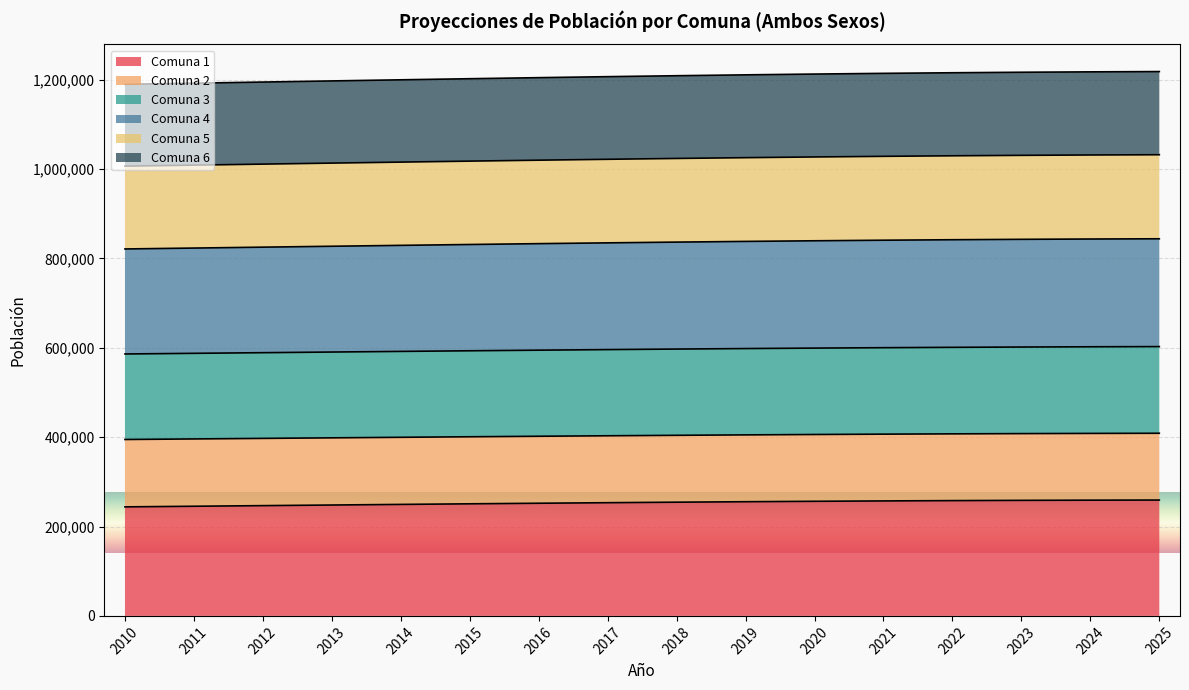

What is the total value across all series at 2017?

1206365